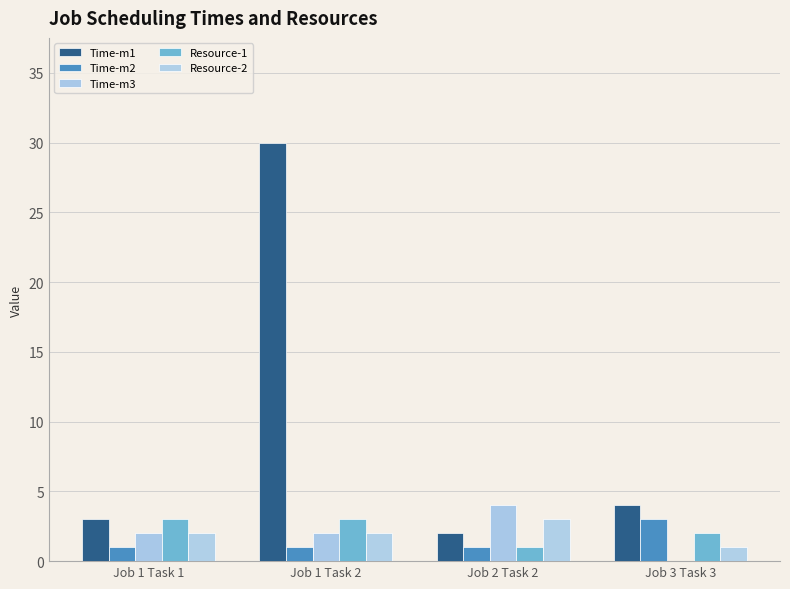

Is it true that Resource-1 equals 3 at Job 1 Task 1?

True